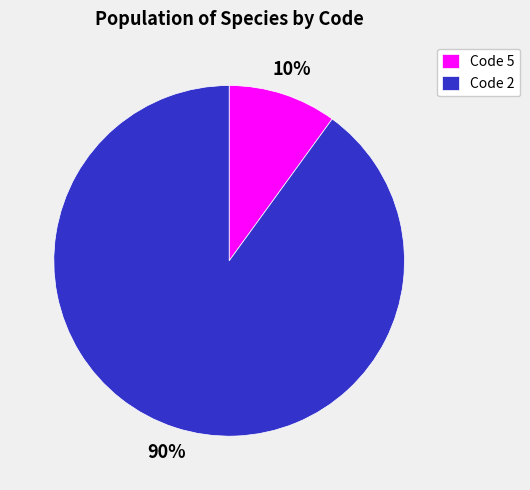

Which category has the biggest portion of the pie?

Code 2